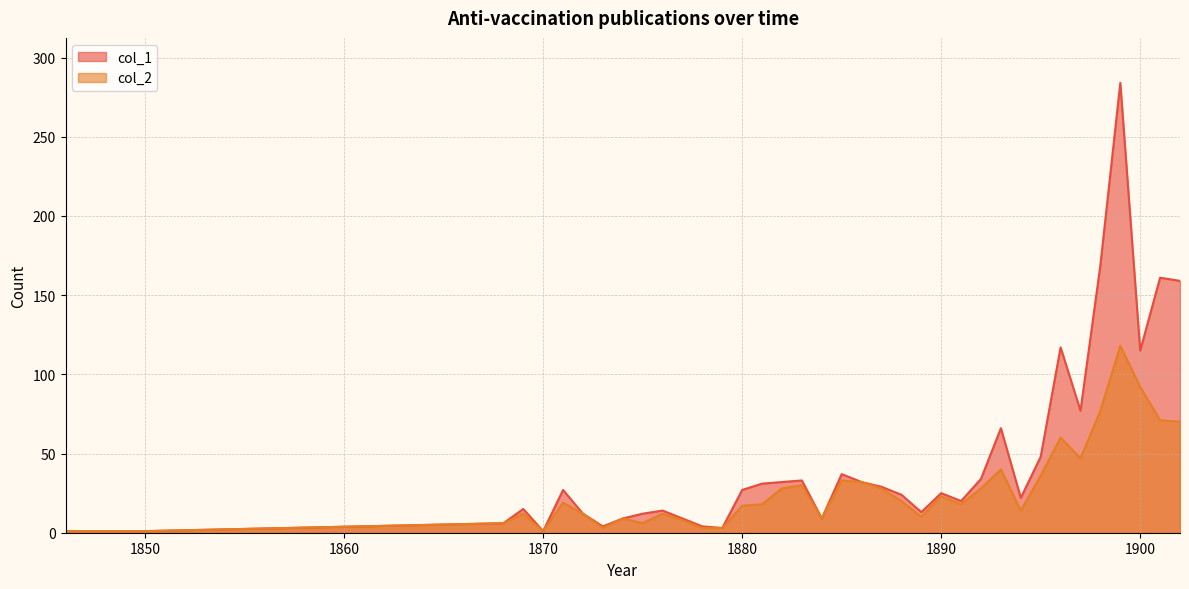

What is the sum of the col_1 values at 1889 and 1870?

14